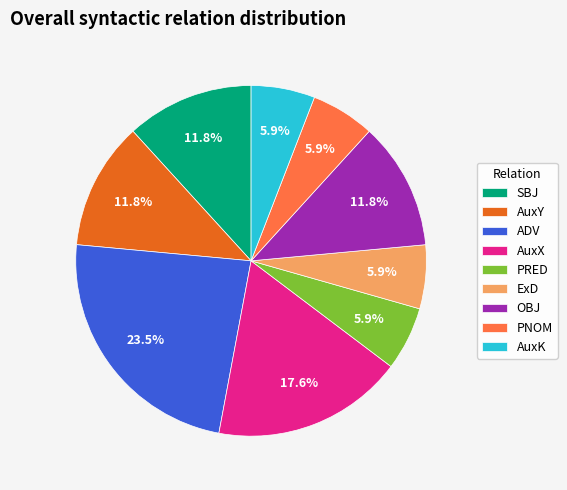

The SBJ slice represents 1% of the pie. True or false?

False